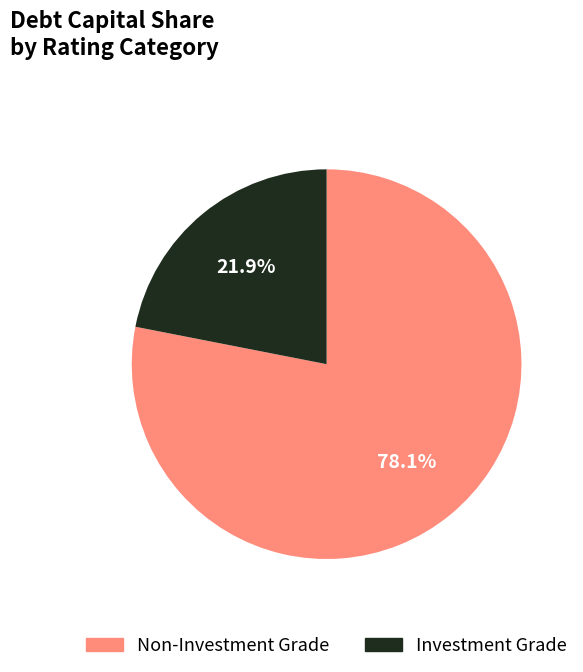

Is there a majority slice in this chart?

Yes